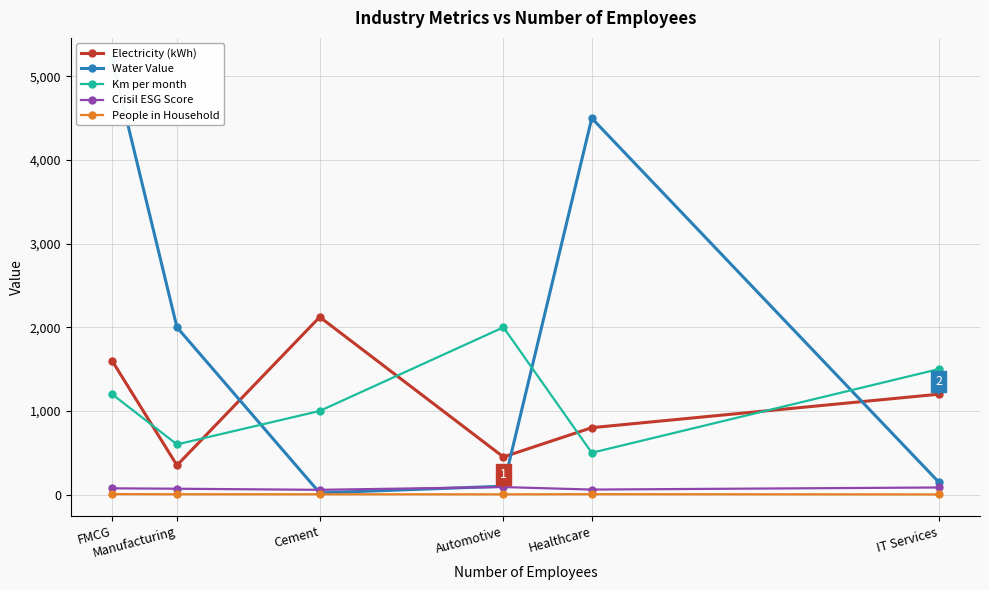

List the series in order of their peak value, highest first.

Water Value, Electricity (kWh), Km per month, Crisil ESG Score, People in Household